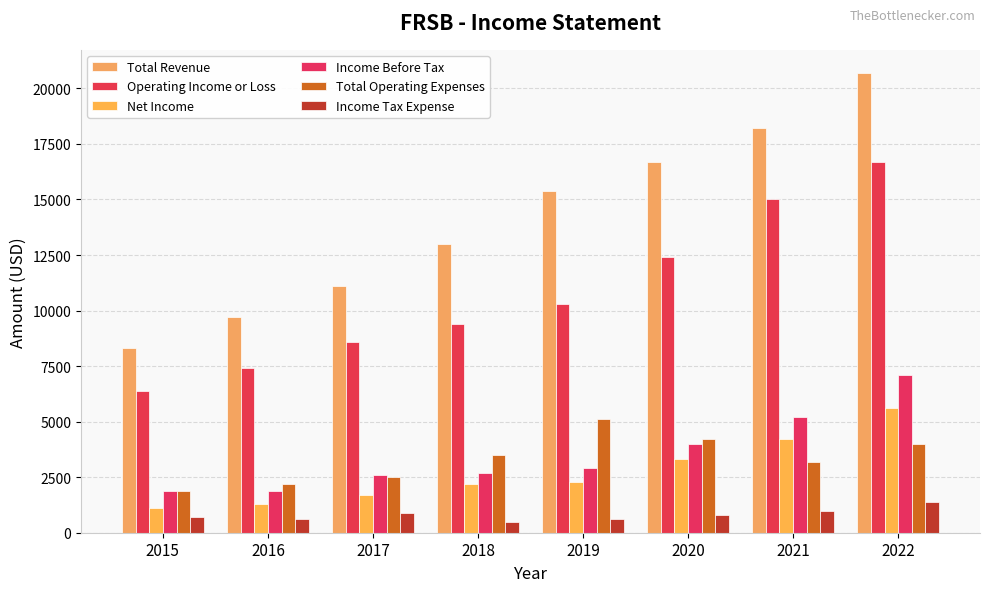

What is the value of the Income Tax Expense bar at the 4th from the left?

500